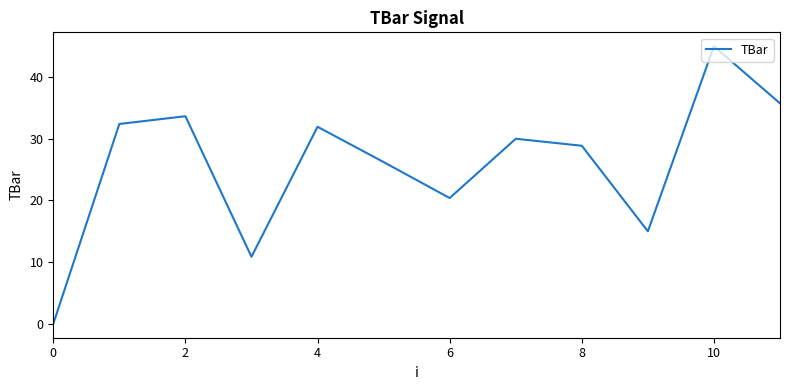

What is the average value?

25.8